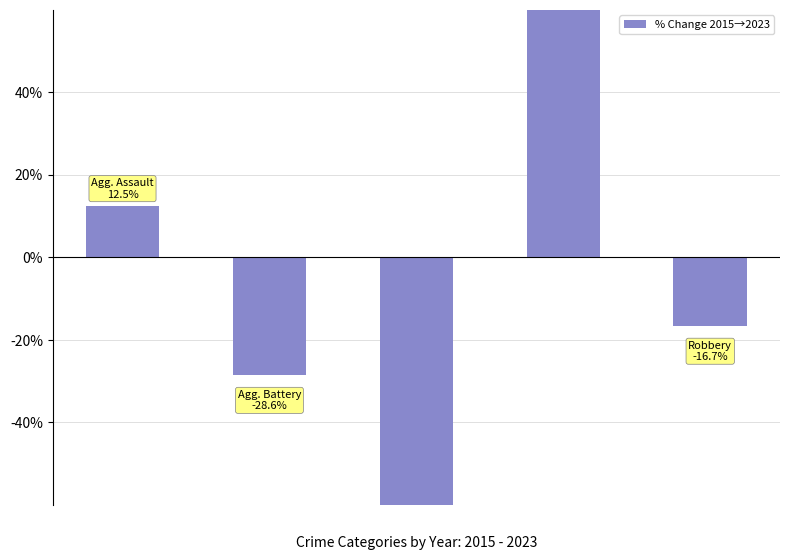

What is the difference between the second highest and second lowest values?

41.1